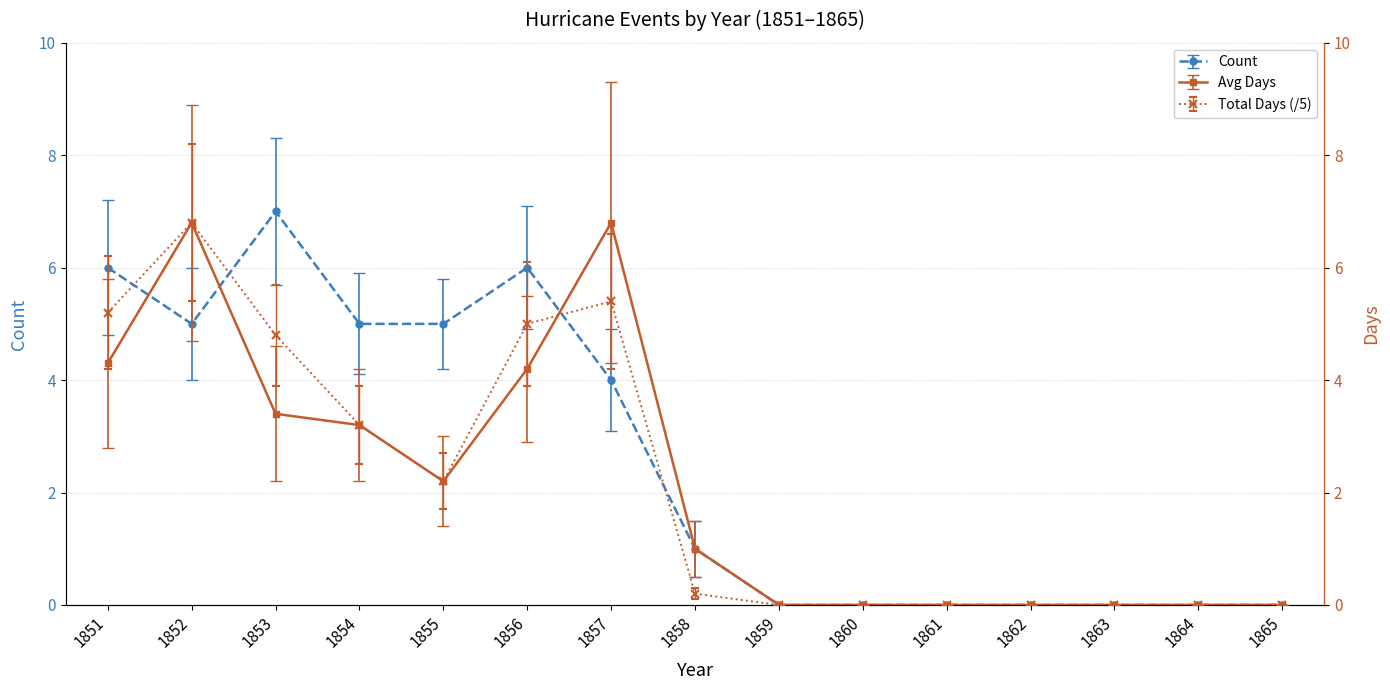

At which label is Count closest to 3?

1857